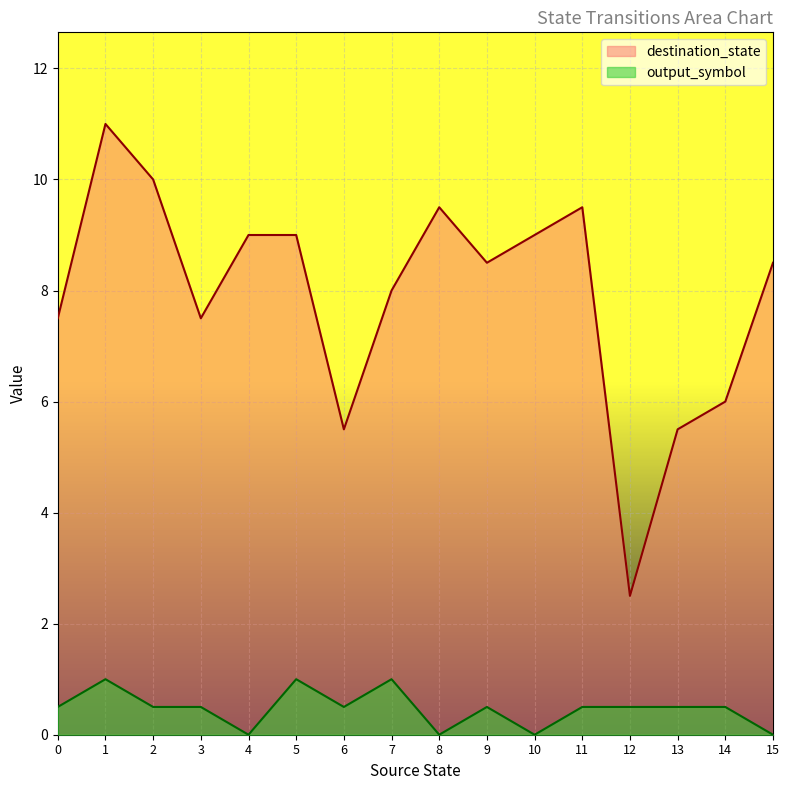

At which label does destination_state reach its peak?

1